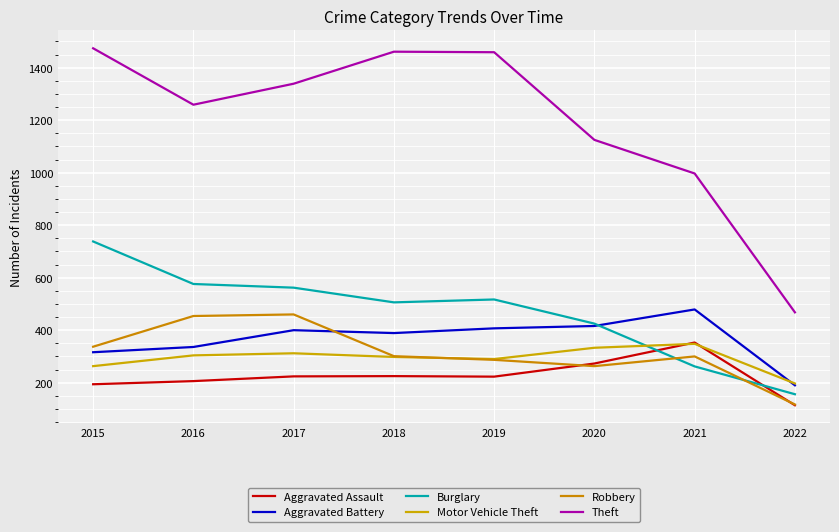

Reading left to right, list all the values displayed in this chart.

Aggravated Assault: 194	206	224	225	223	273	353	114
Aggravated Battery: 316	336	400	389	407	416	479	190
Burglary: 738	576	562	506	517	425	262	156
Motor Vehicle Theft: 263	304	312	298	290	333	348	197
Robbery: 337	454	460	301	287	263	300	117
Theft: 1474	1259	1339	1461	1459	1125	997	468